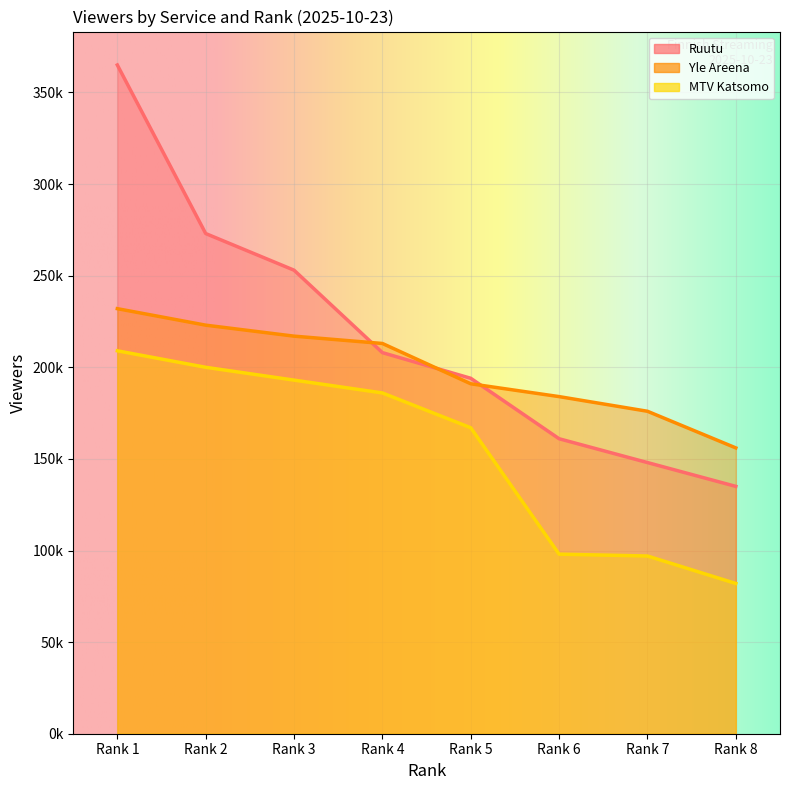

Rank the series by their average value, from highest to lowest.

Ruutu, Yle Areena, MTV Katsomo